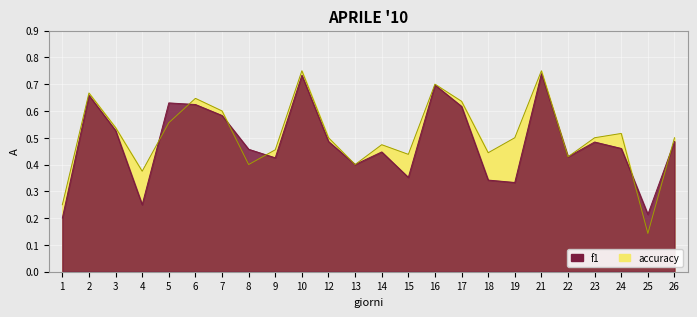

What is the smallest value displayed?

0.1